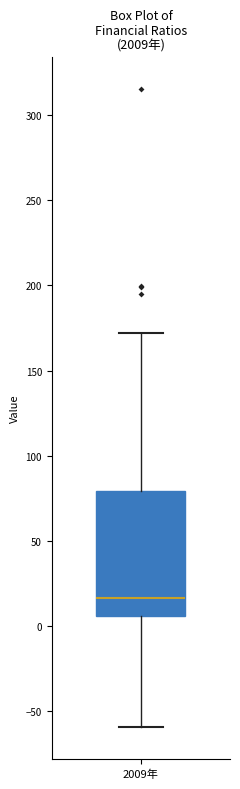

Transcribe this box plot: give where the median line is, the range the box spans, and where the two whiskers end, as read against the y-axis. The values are not printed on the chart, so give them approximately, as read against the axis.

median 15, box 5 to 80, whiskers -60 to 170